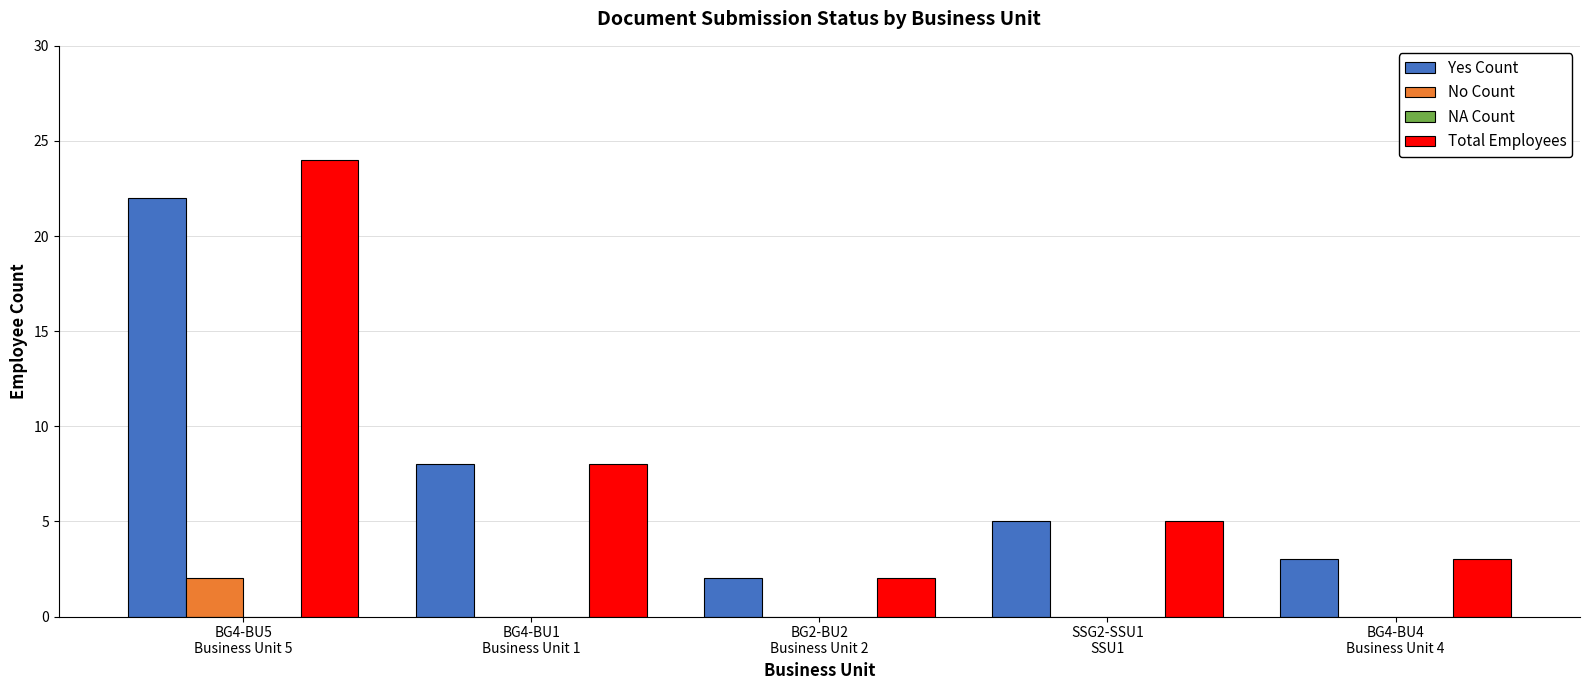

Which series has the largest total across all categories?

Total Employees